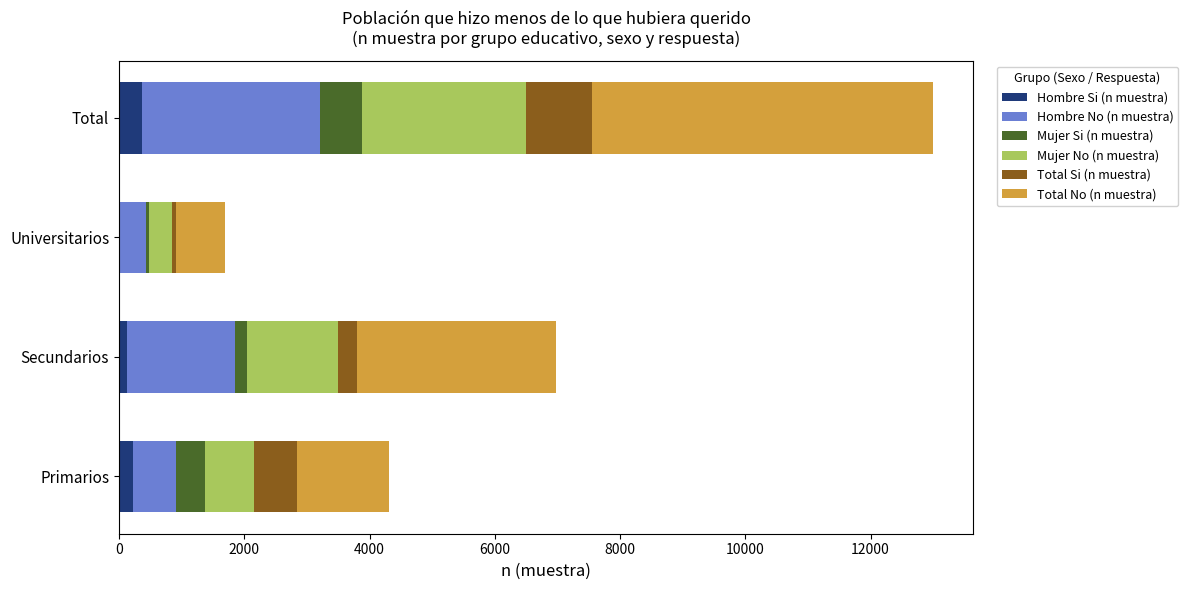

What is the maximum value for Hombre Si (n muestra)?

374